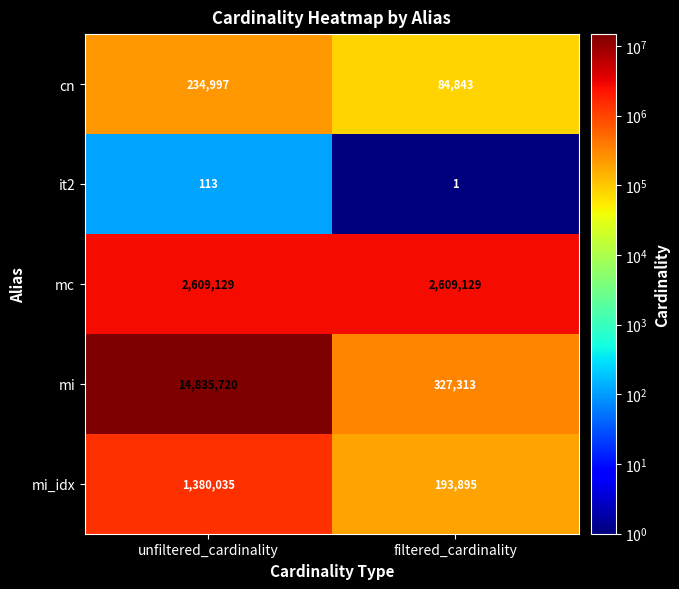

Rank the series by their maximum value, from highest to lowest.

mi, mc, mi_idx, cn, it2